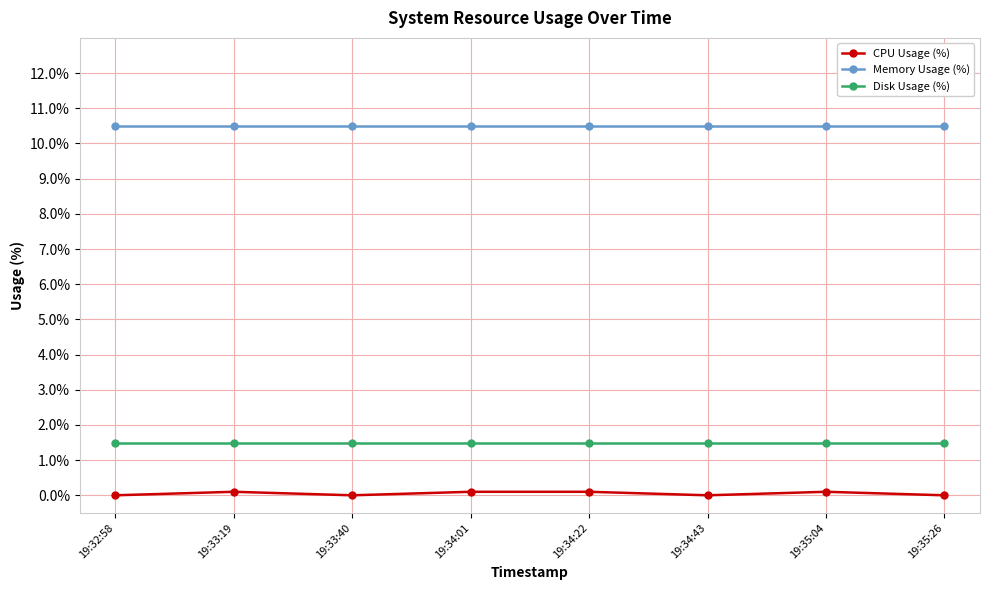

The CPU Usage (%) series shows 0.1 at 19:33:19. True or false?

True